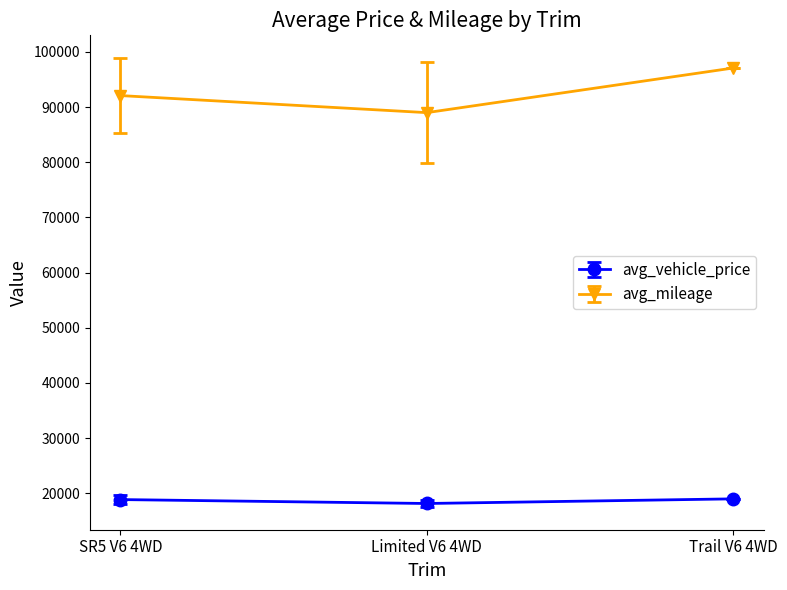

What is the minimum value for avg_mileage?

89005.8